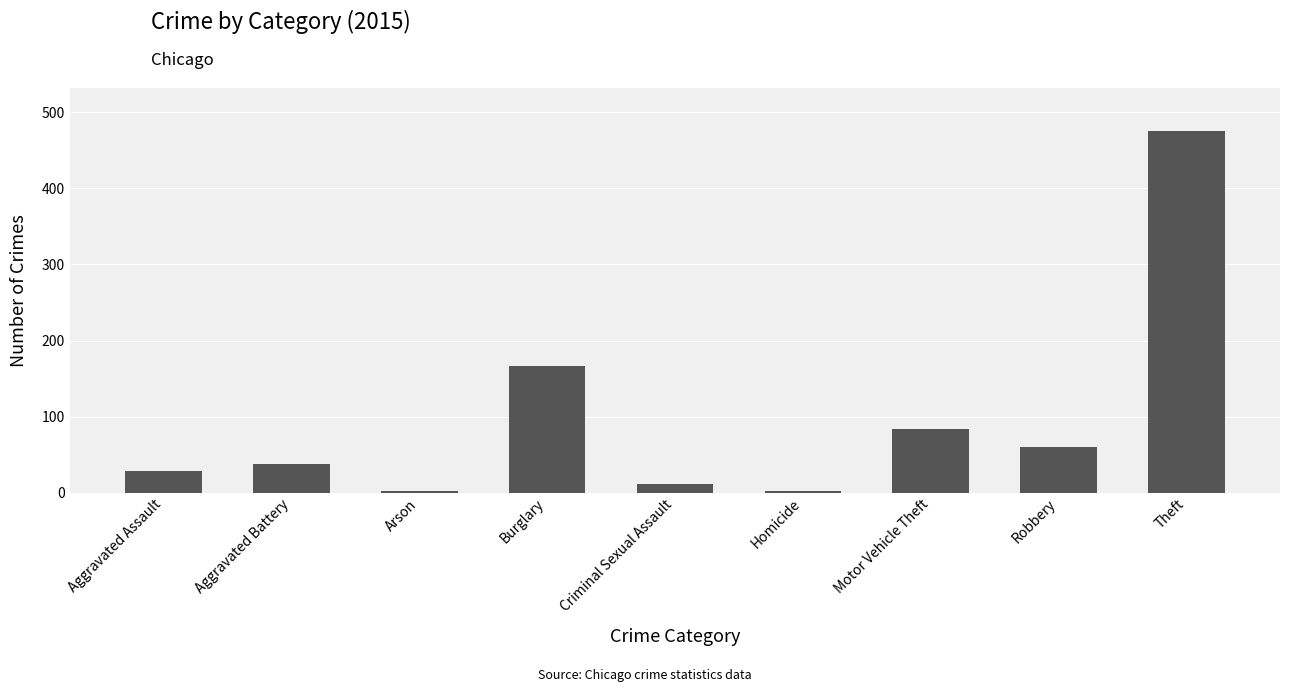

Which has a higher value, Aggravated Assault or Homicide?

Aggravated Assault